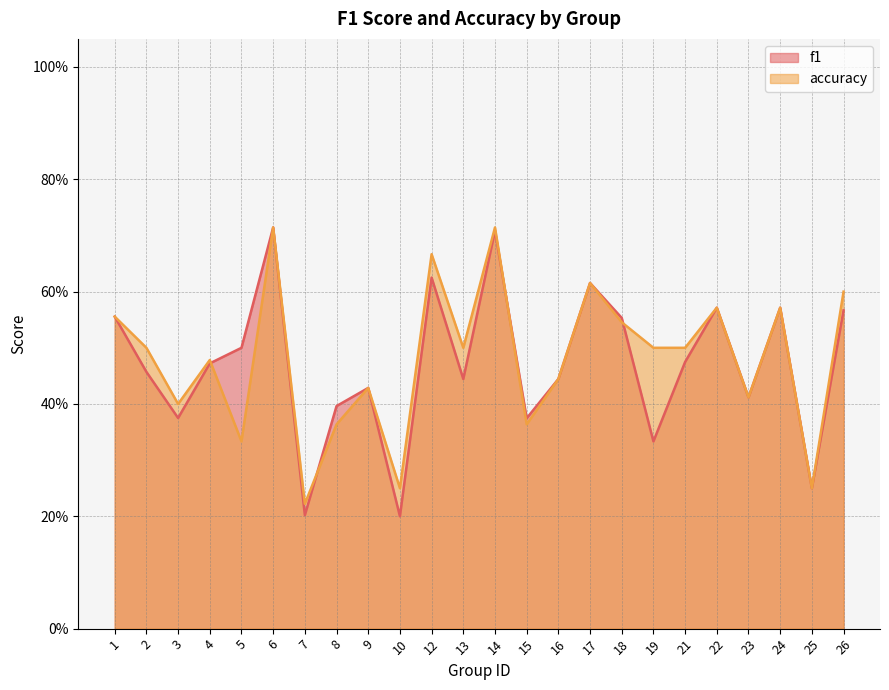

How many f1 values are between 0 and 1?

24